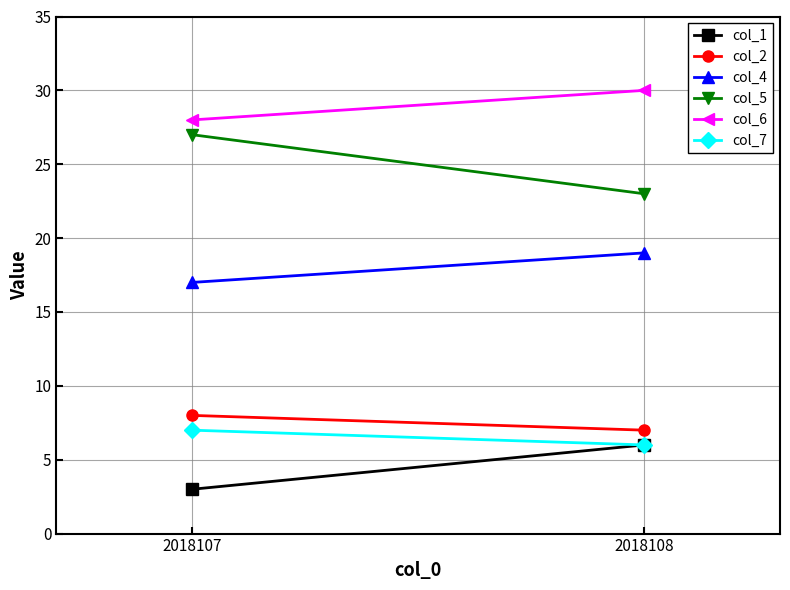

Where is col_6 nearest to the value 29?

2018107